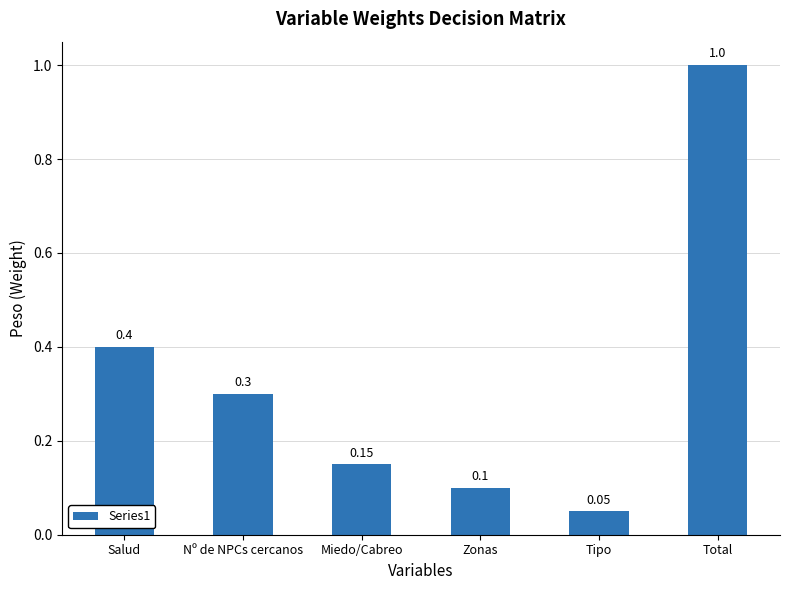

Which has a higher value, Miedo/Cabreo or Tipo?

Miedo/Cabreo